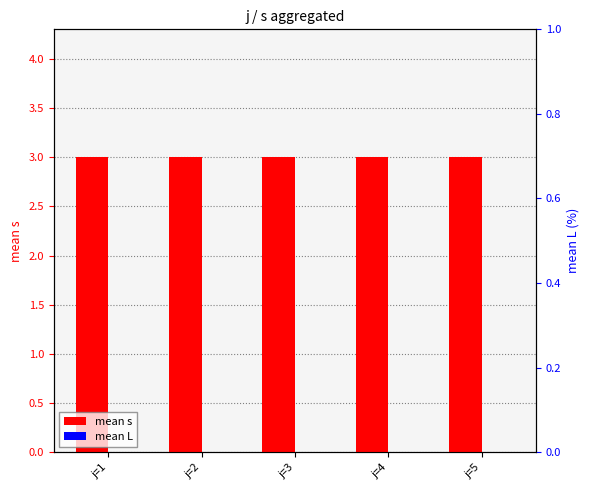

What are all the series names shown in the legend?

mean s, mean L